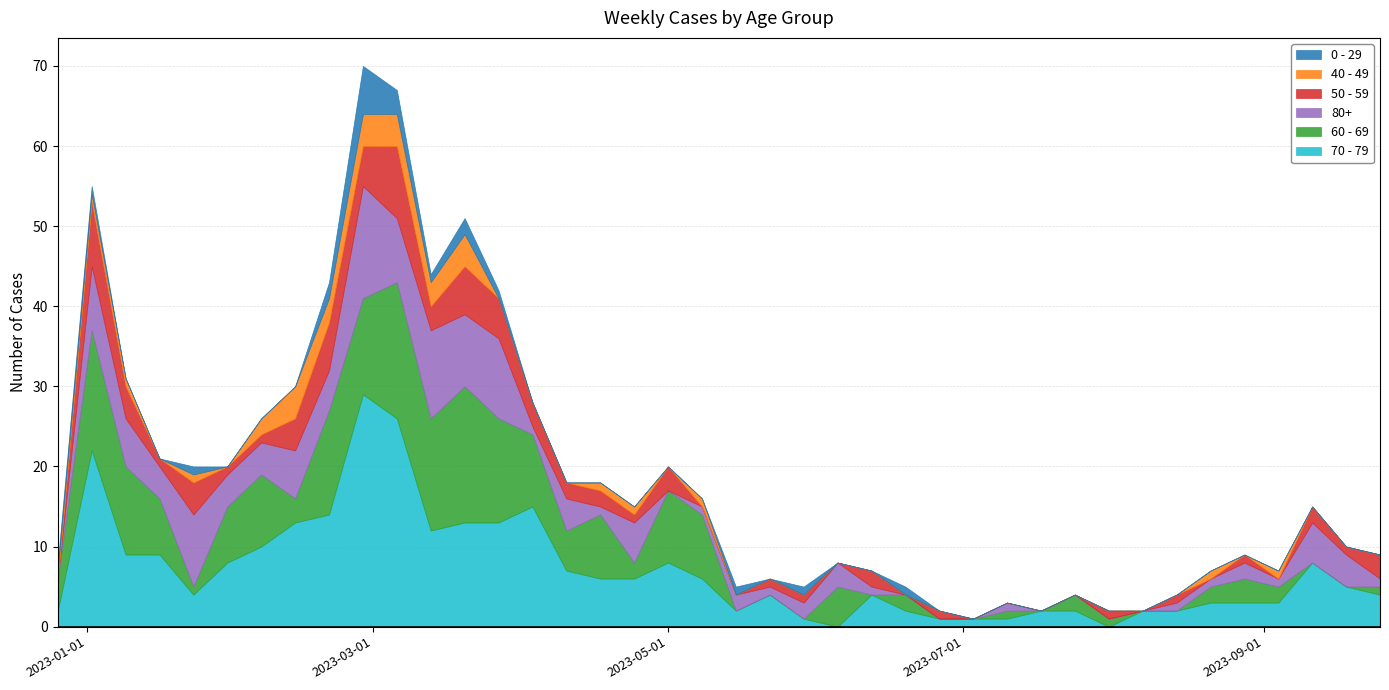

Is it true that 40 - 49 equals 5 at 2023-03-13?

False